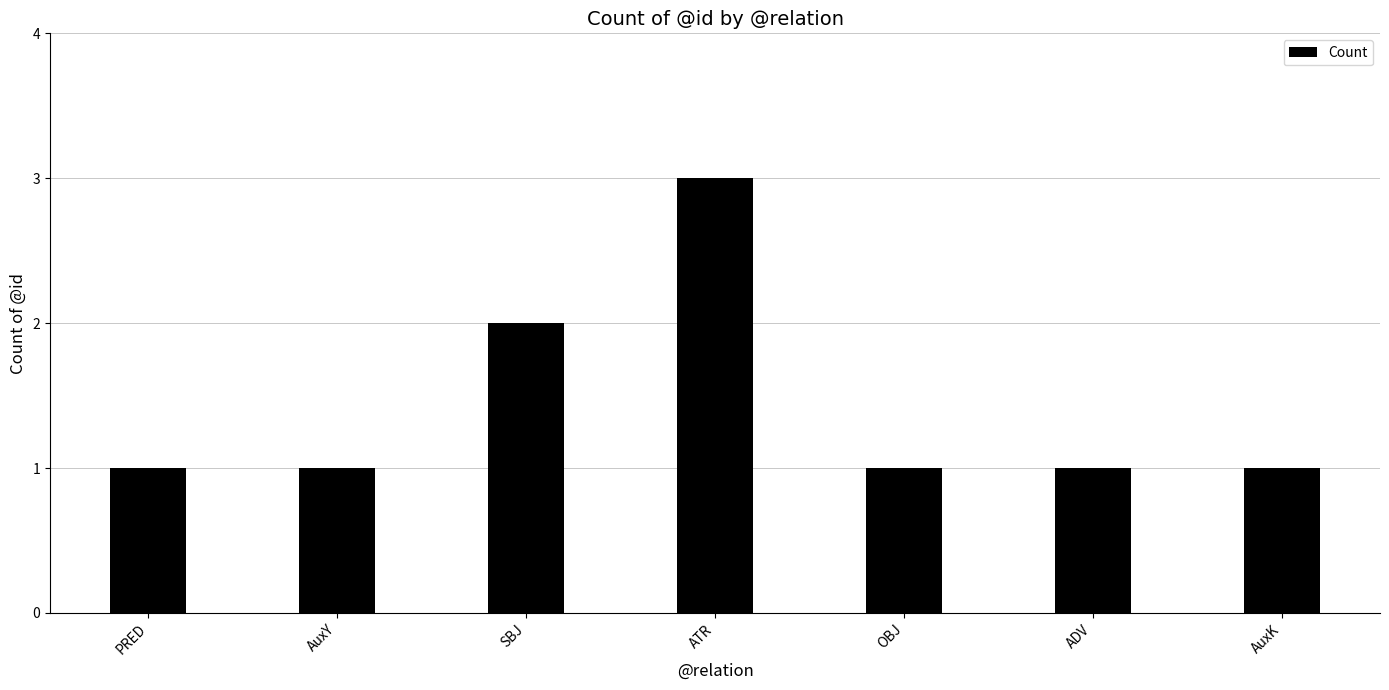

How many series are shown in this chart?

1